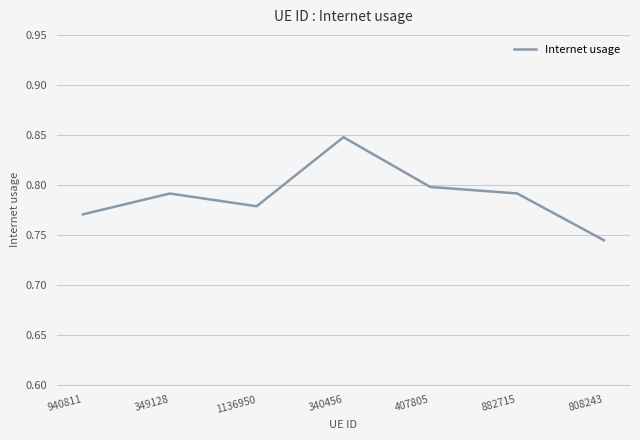

How many lines are shown in the chart?

1